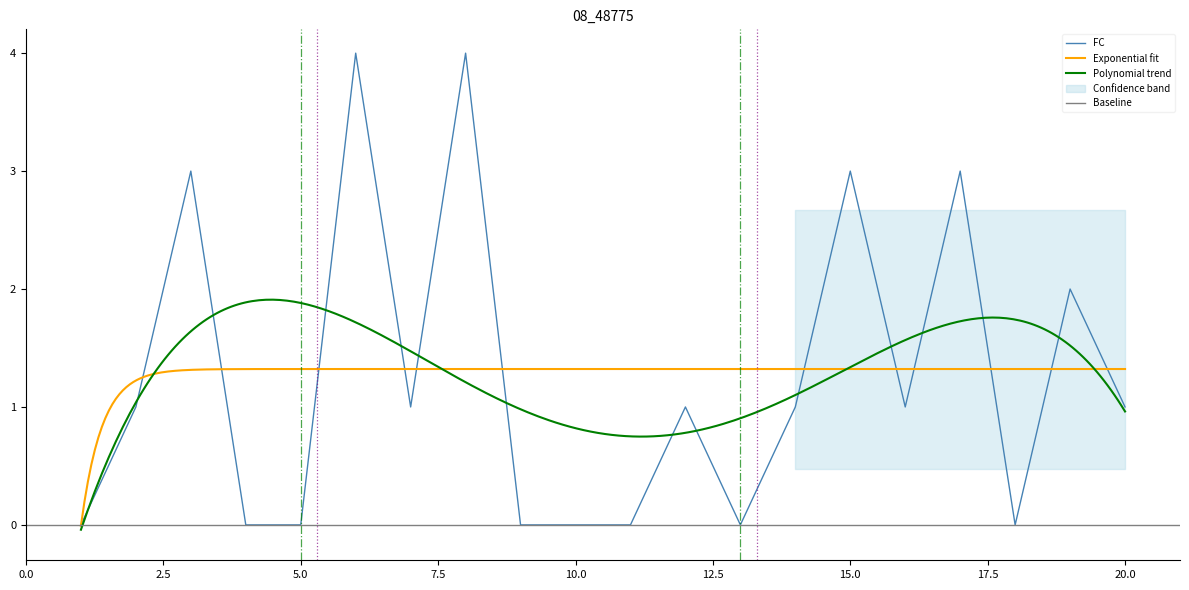

Does the chart have visible grid lines?

No